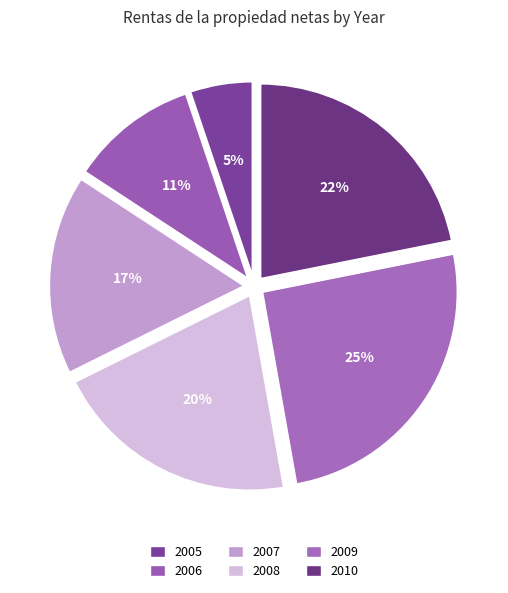

To the nearest percent, what is the combined percentage of 2007 and 2009?

42%